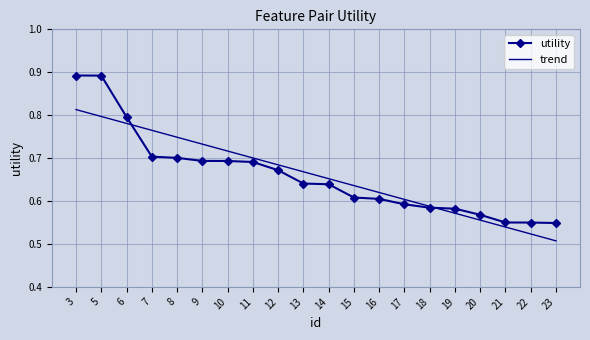

Rank the series by their maximum value, from highest to lowest.

utility, trend